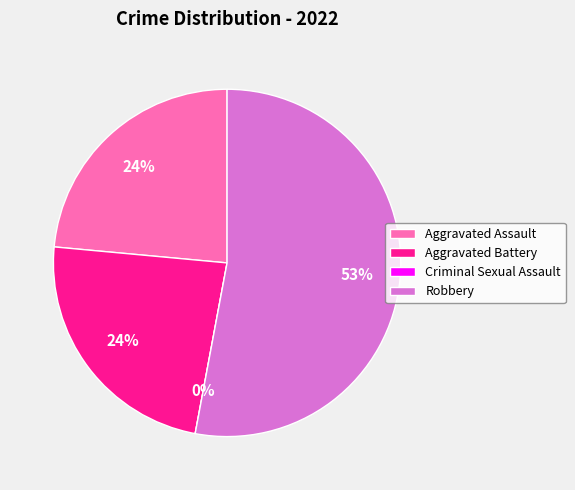

Rank the categories by value from highest to lowest.

Robbery, Aggravated Assault, Aggravated Battery, Criminal Sexual Assault